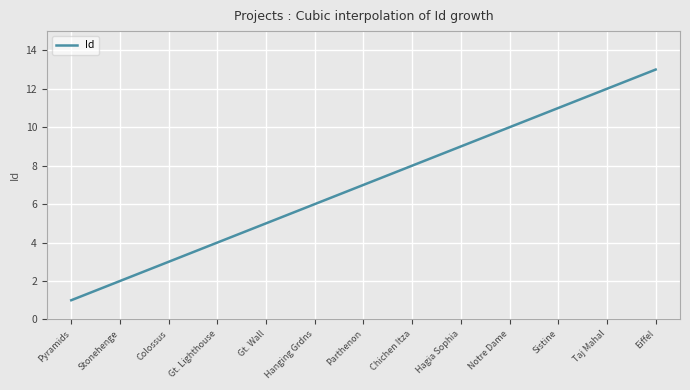

What is the difference between the maximum and minimum values?

12.0